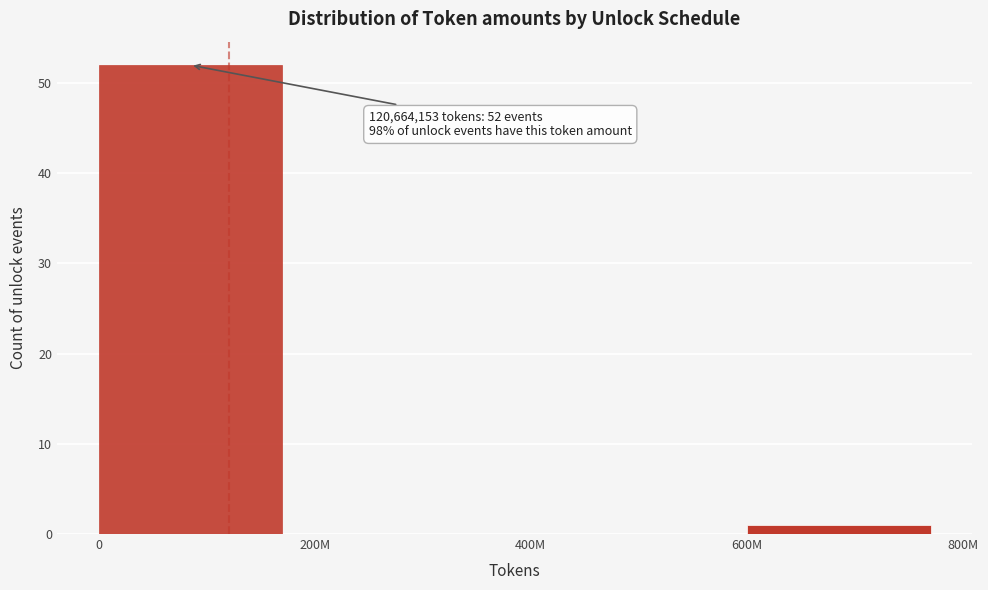

Reading left to right, list all the values displayed in this chart.

0=52	200M=0	400M=0	600M=1